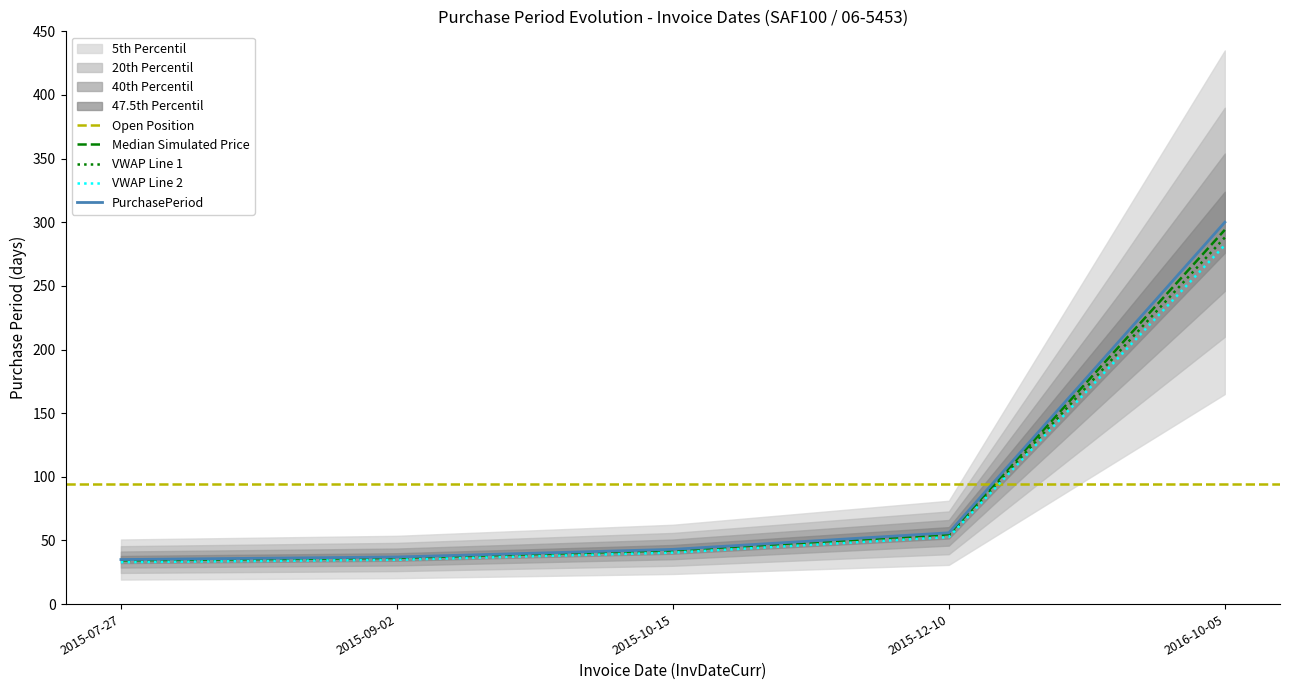

The chart shows a value of 294.0 at 2016-10-05. True or false?

True